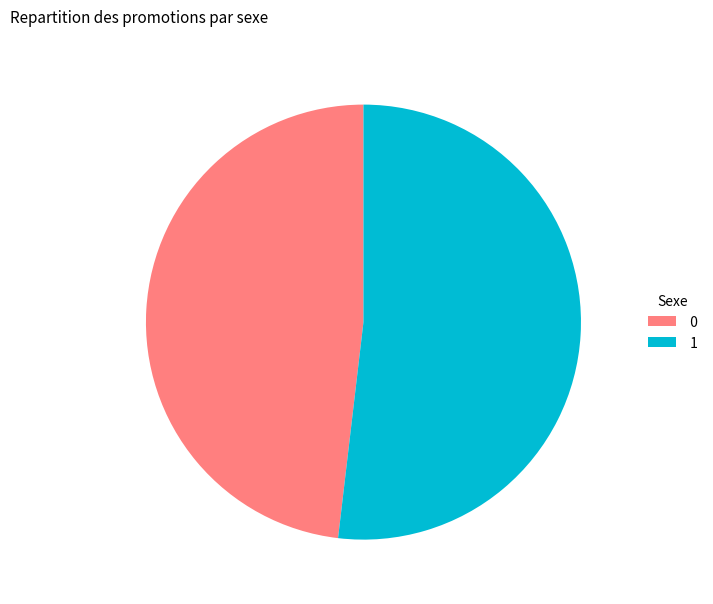

Which category accounts for the majority?

1